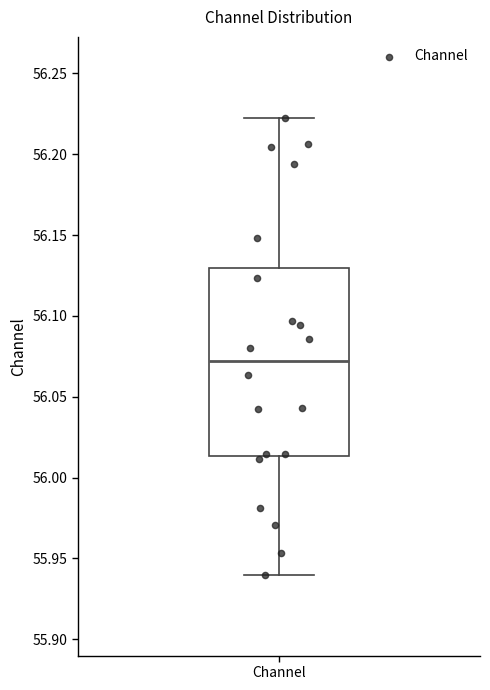

Transcribe this box plot: give where the median line is, the range the box spans, and where the two whiskers end, as read against the y-axis. The values are not printed on the chart, so give them approximately, as read against the axis.

median 56.070, box 56.015 to 56.130, whiskers 55.940 to 56.225